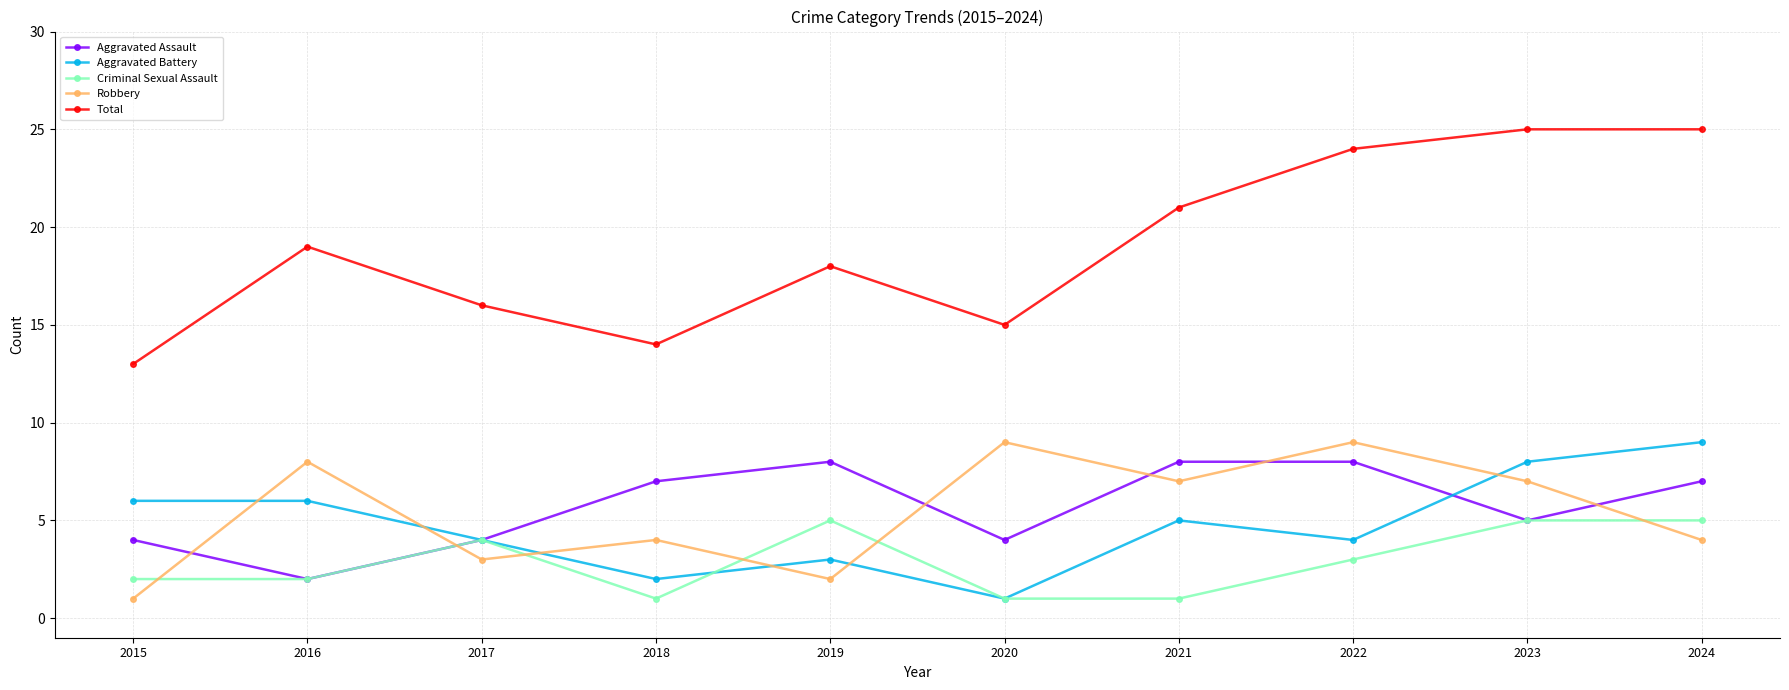

Where do Robbery and Criminal Sexual Assault first cross each other?

2015 and 2016